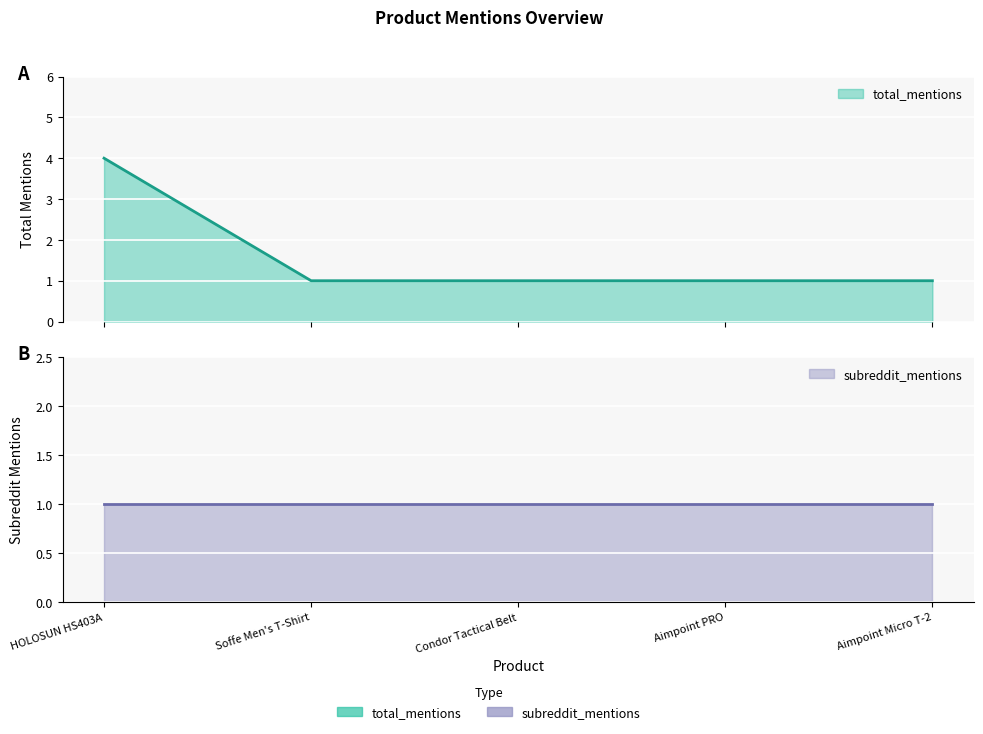

True or false: there are more than 2 points higher than both neighbors.

False